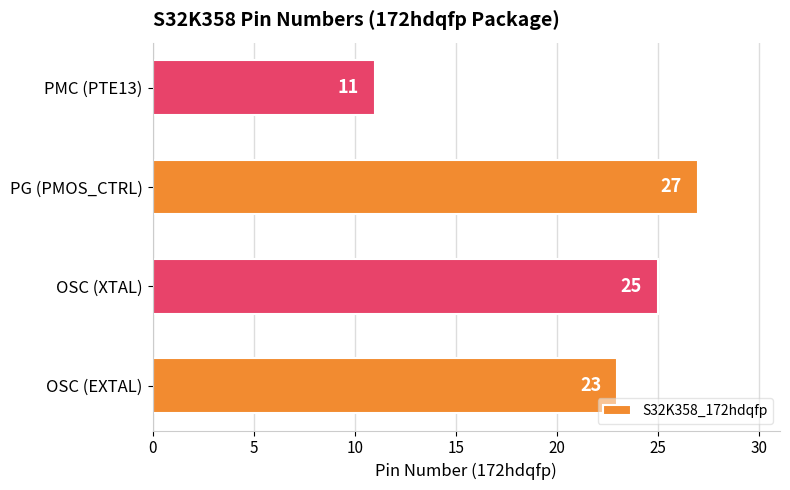

How many values are between 23 and 27?

3